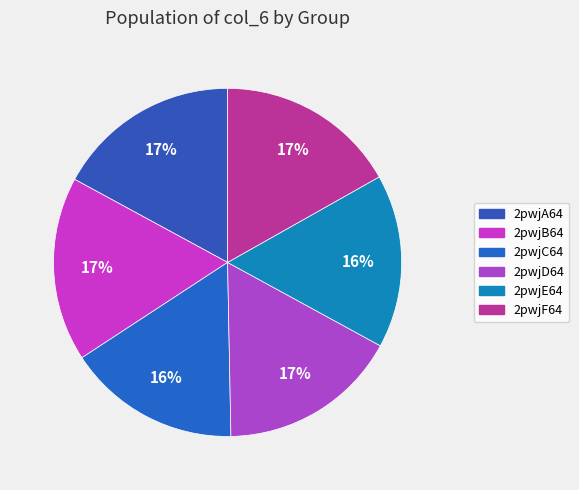

To the nearest percent, what is the average slice percentage?

17%